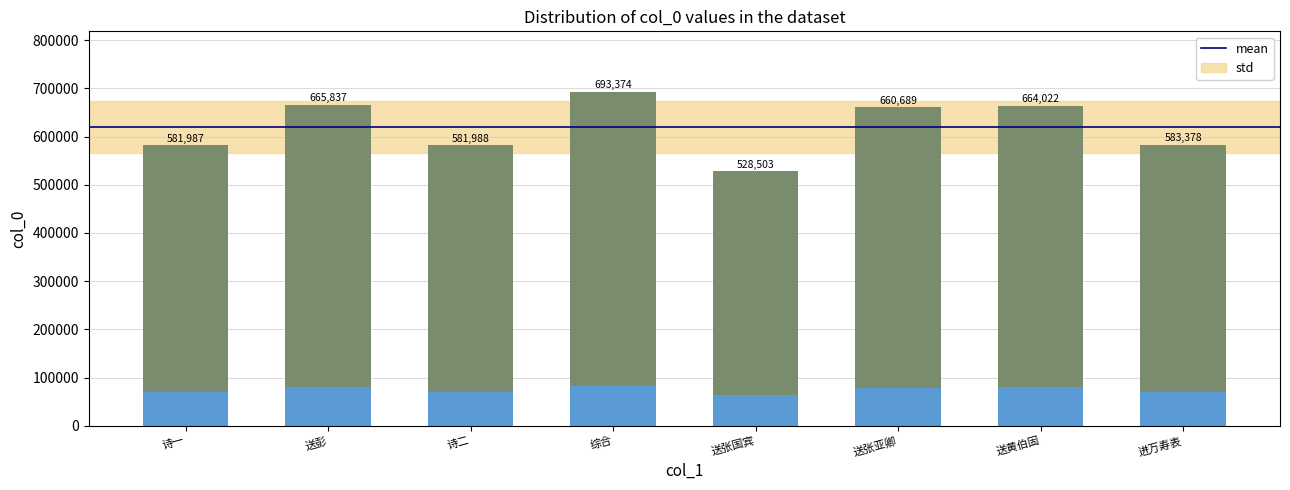

The value at 送黄伯固 is 1045711. True or false?

False